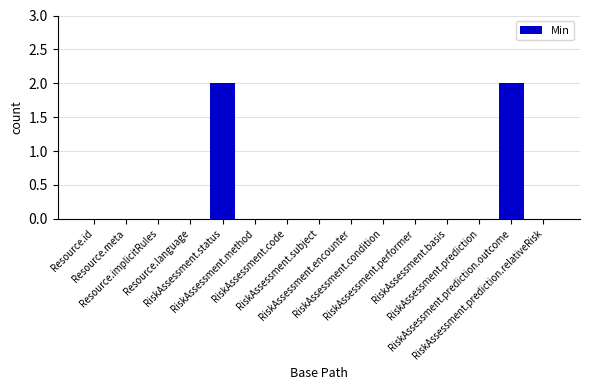

Count the number of categories in the chart.

15